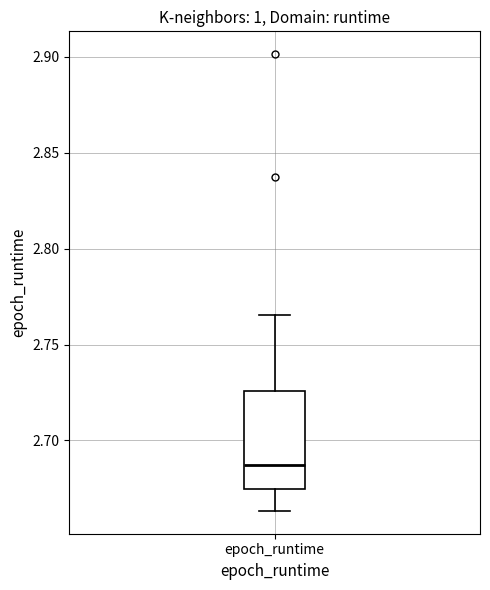

Transcribe this box plot: give where the median line is, the range the box spans, and where the two whiskers end, as read against the y-axis. The values are not printed on the chart, so give them approximately, as read against the axis.

median 2.685, box 2.675 to 2.725, whiskers 2.665 to 2.765